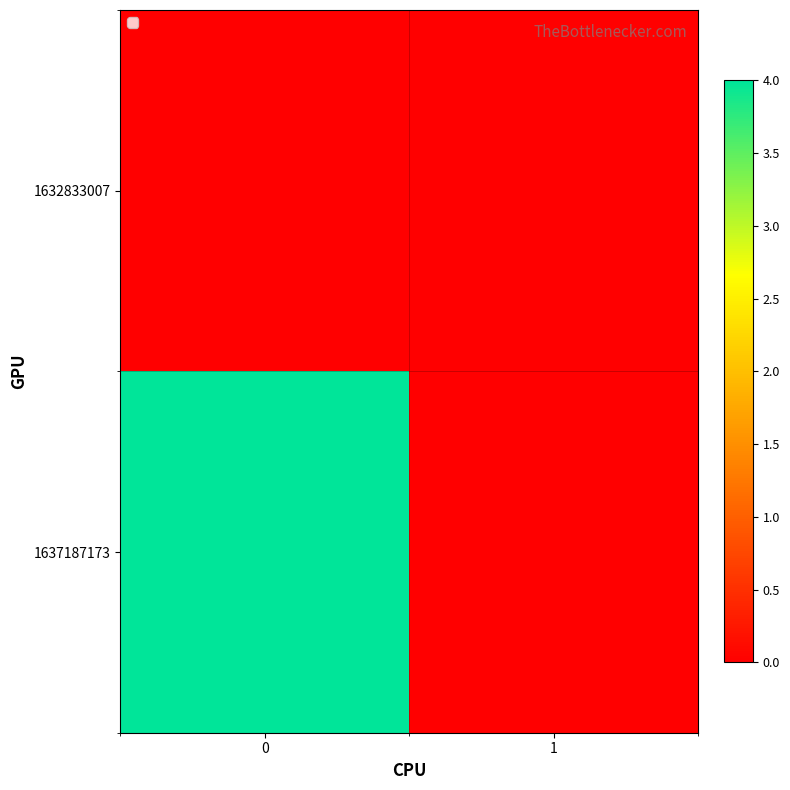

Reading right to left, extract all data points from this chart.

1632833007: 1=0	0=0
1637187173: 1=0	0=4